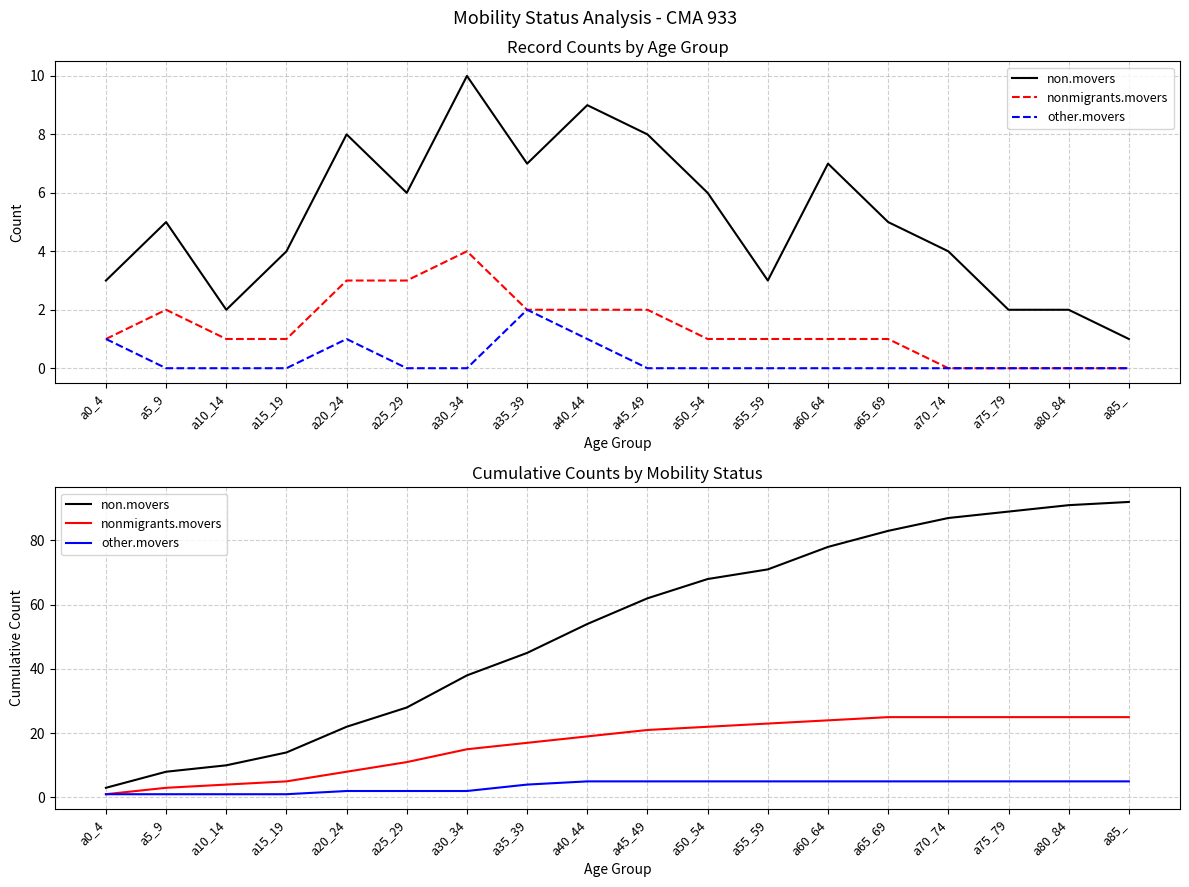

What is the difference between the maximum and minimum values in the nonmigrants.movers series?

24